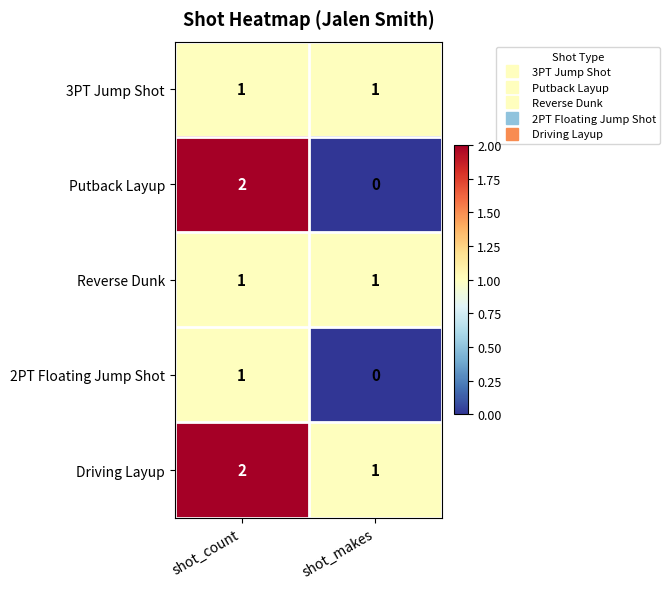

Which series has the widest spread of values?

Putback Layup